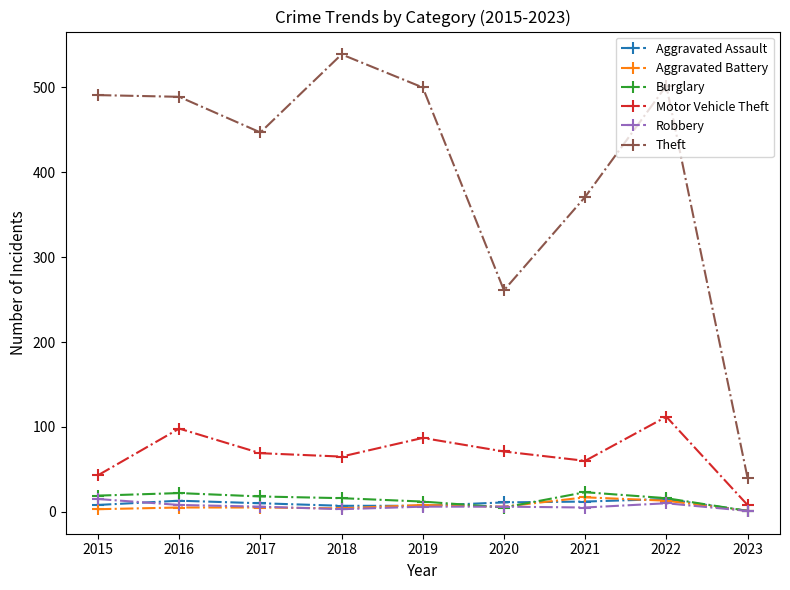

True or false: Motor Vehicle Theft has more than 2 points higher than both neighbors.

True